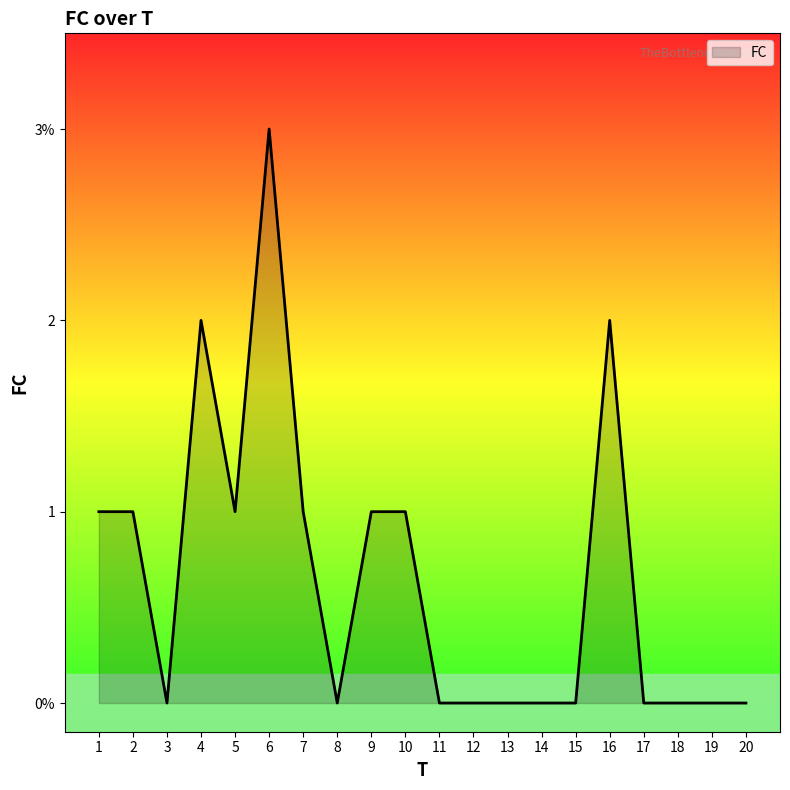

Reading left to right, what are all the values shown in this chart?

1	1	0	2	1	3	1	0	1	1	0	0	0	0	0	2	0	0	0	0